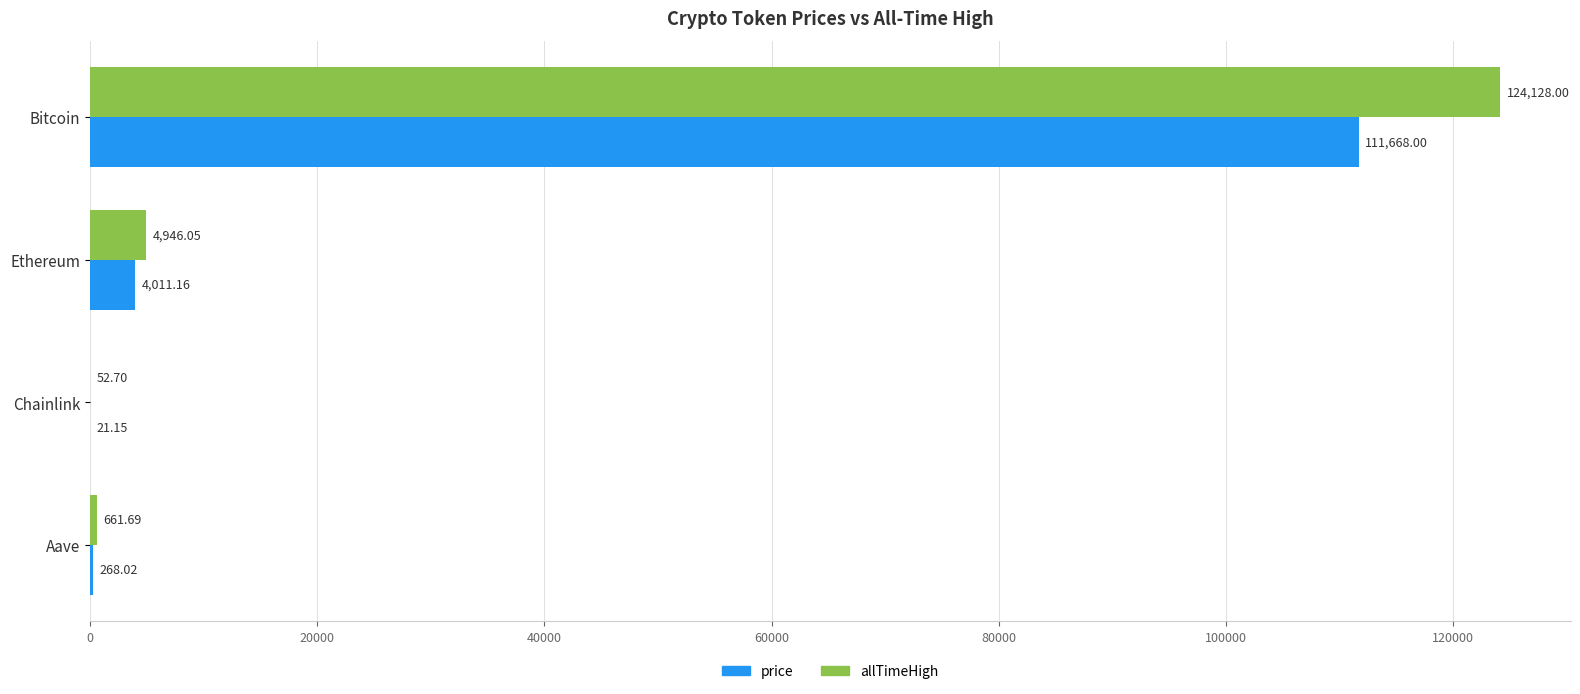

What is the sum of the allTimeHigh values at Aave and Chainlink?

714.4